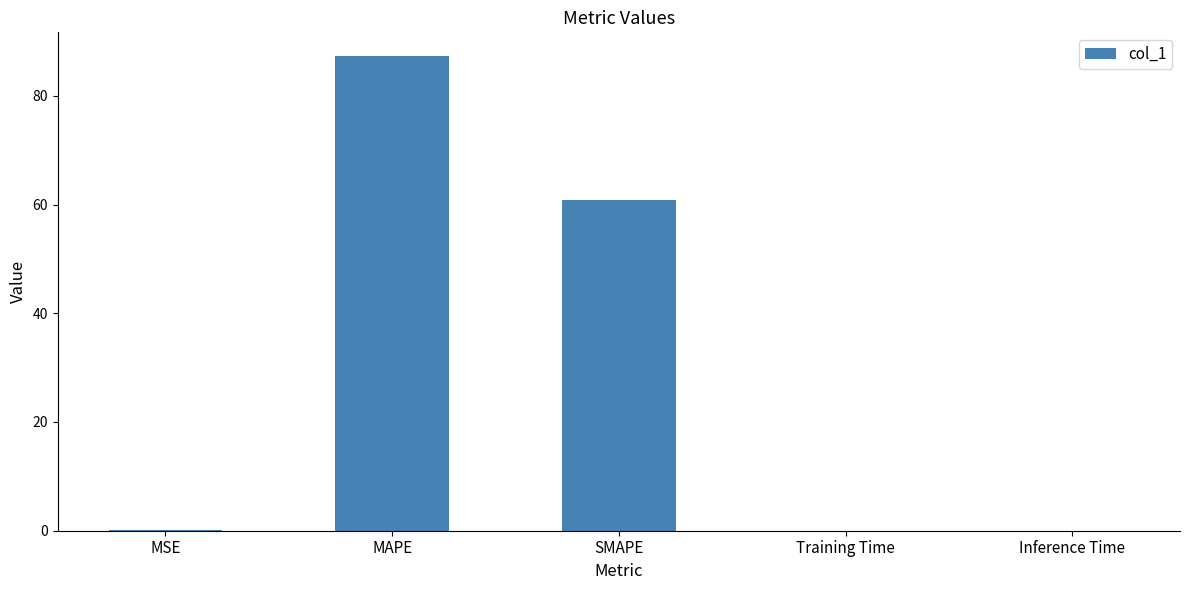

Where is the data nearest to the value 43?

SMAPE